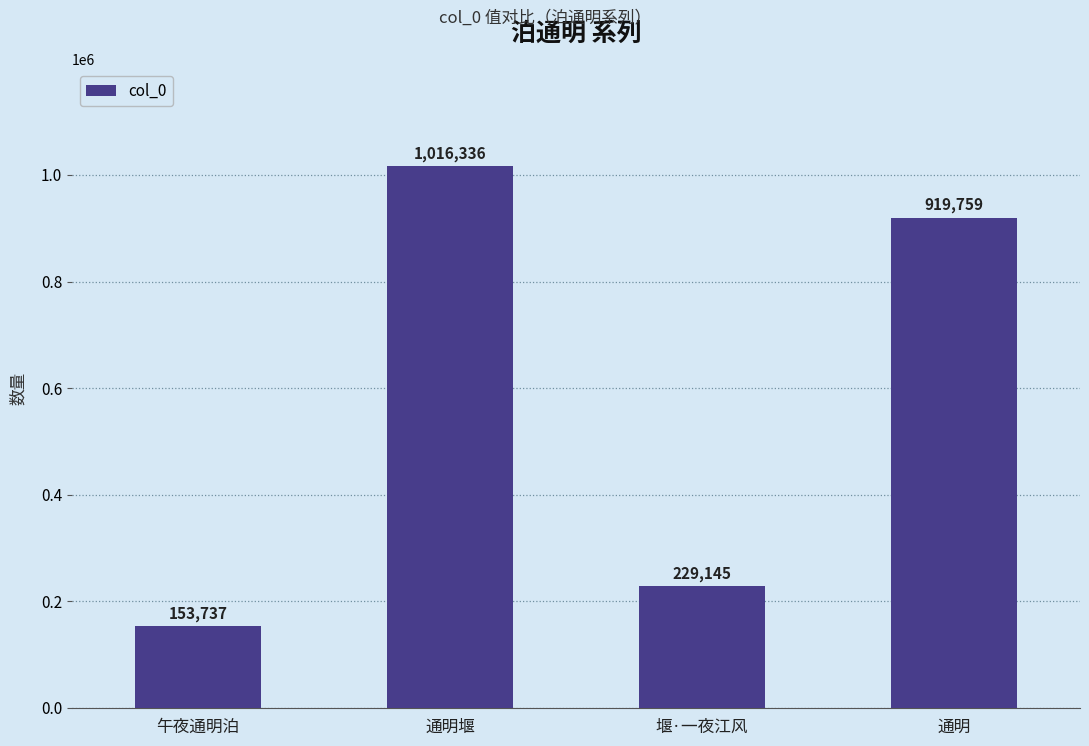

Rank the categories by value from highest to lowest.

通明堰, 通明, 堰·一夜江风, 午夜通明泊